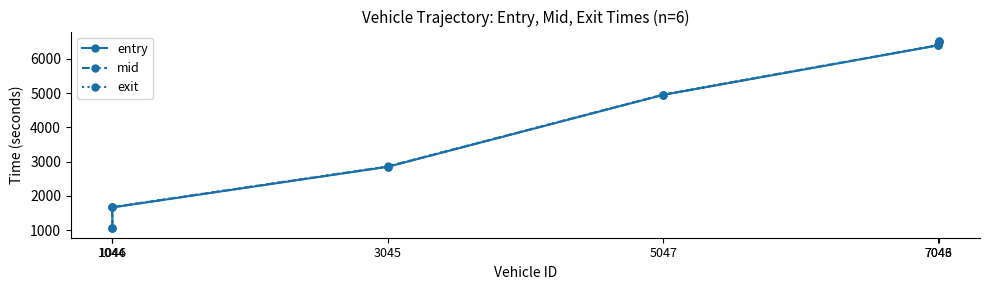

After their last crossing, which series has the higher values: exit or entry?

entry